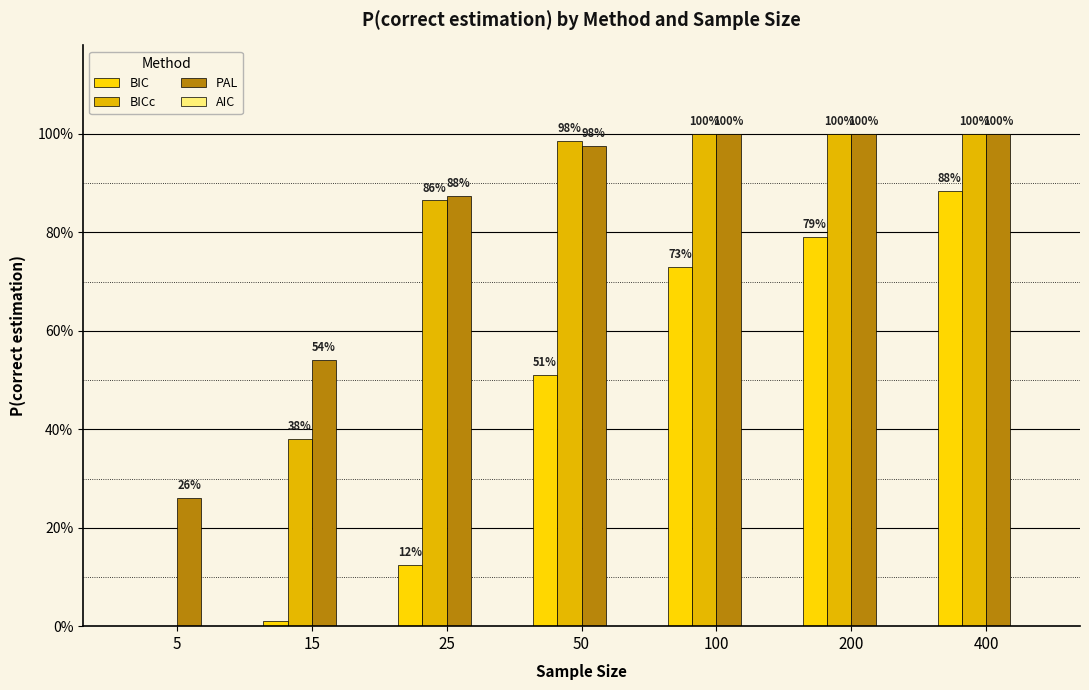

What is the value of the PAL bar at the 7th from the left?

1.0